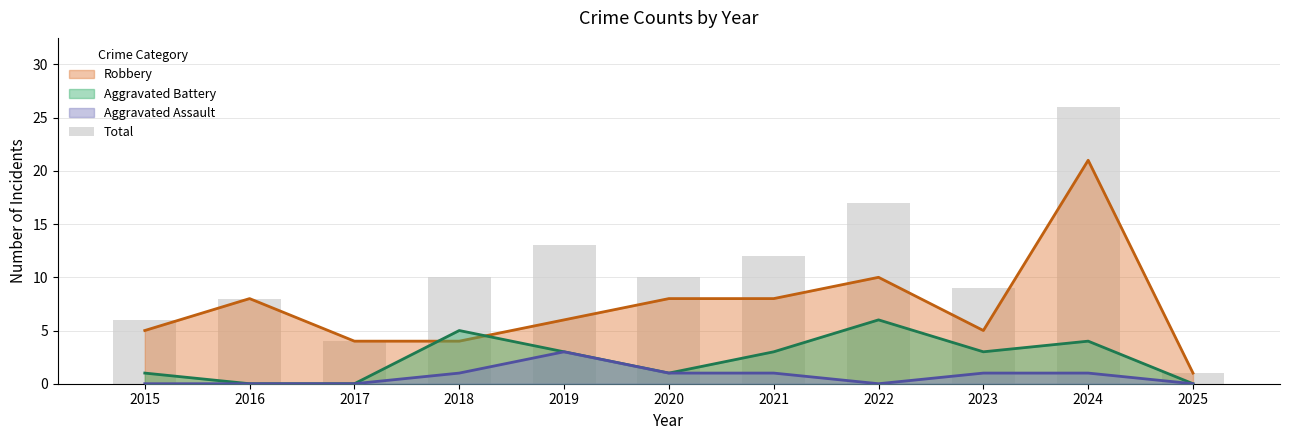

Rank the categories by value from highest to lowest.

2024, 2022, 2019, 2021, 2018, 2020, 2023, 2016, 2015, 2017, 2025